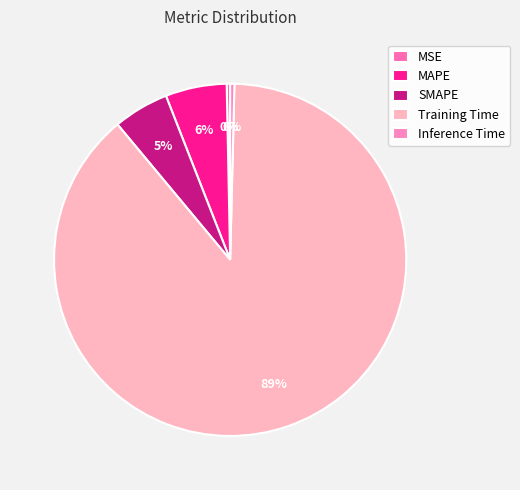

How many segments does this pie chart have?

5